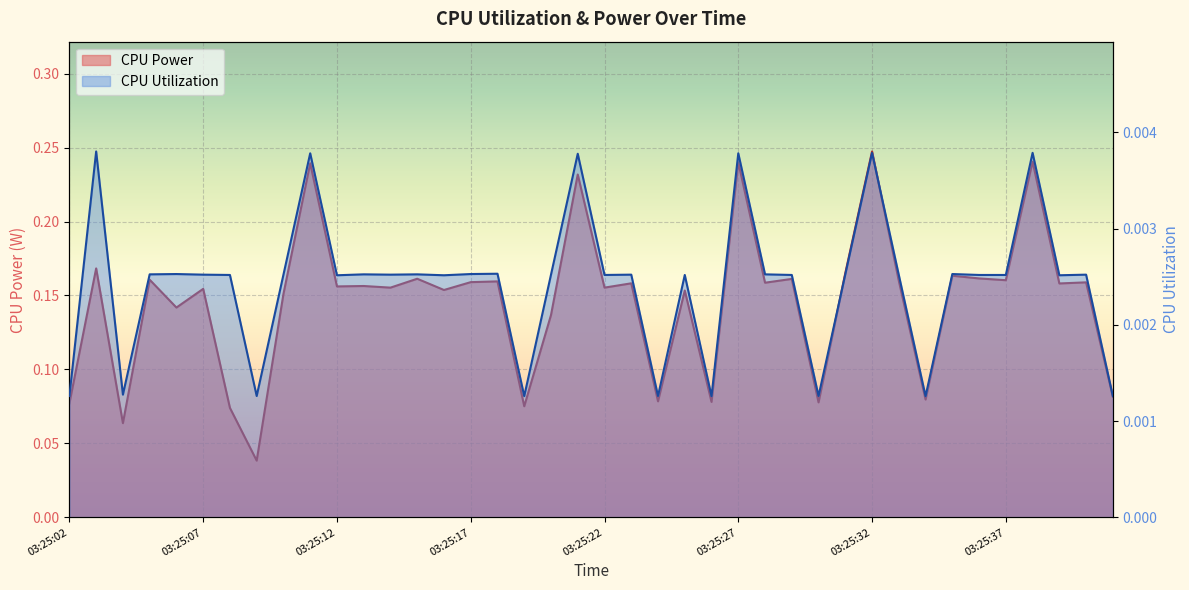

Count the CPU Utilization values in the range 0 to 1.

40